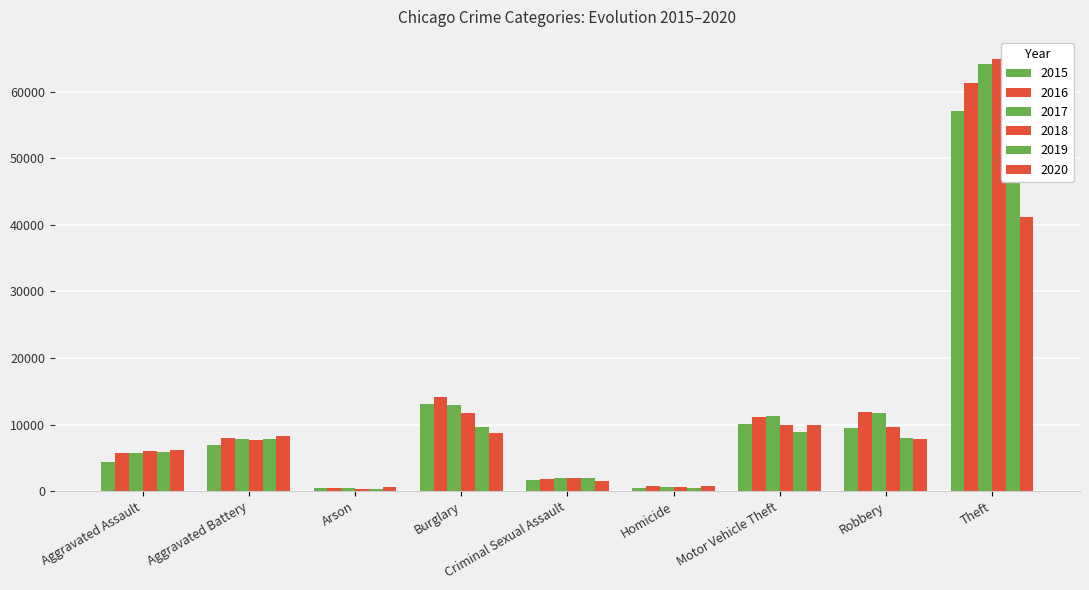

Which label corresponds to the largest value in the chart?

Theft